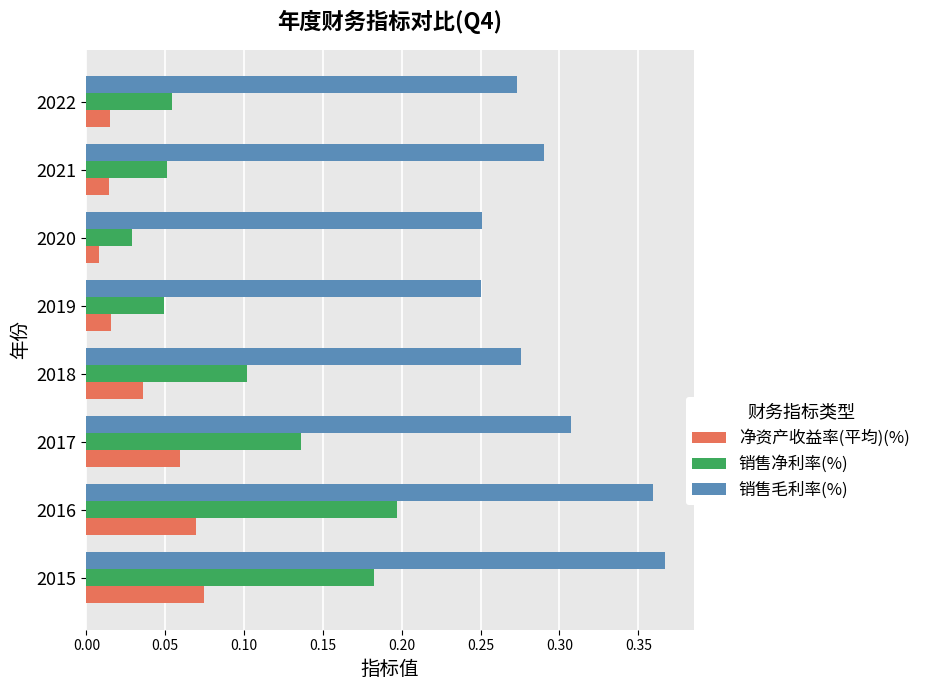

Which series has the widest spread of values?

销售净利率(%)